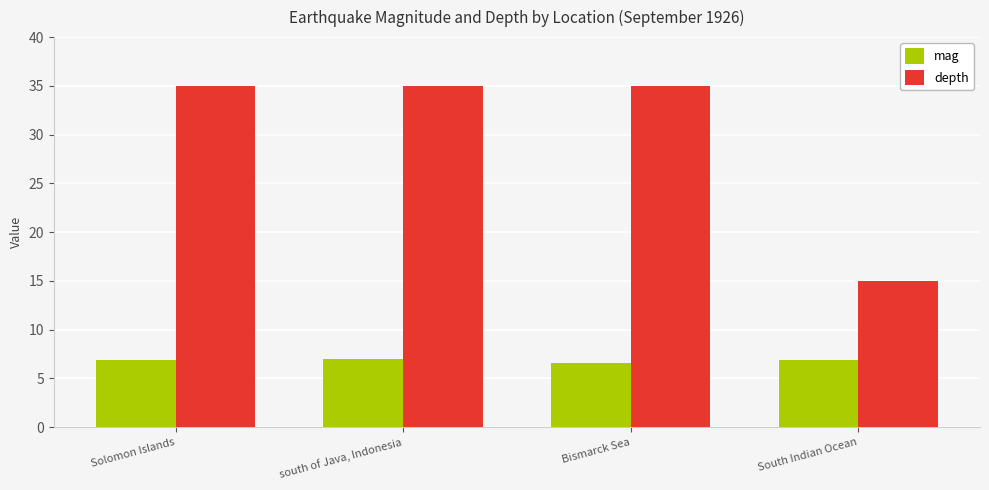

Does the chart contain any negative values?

No